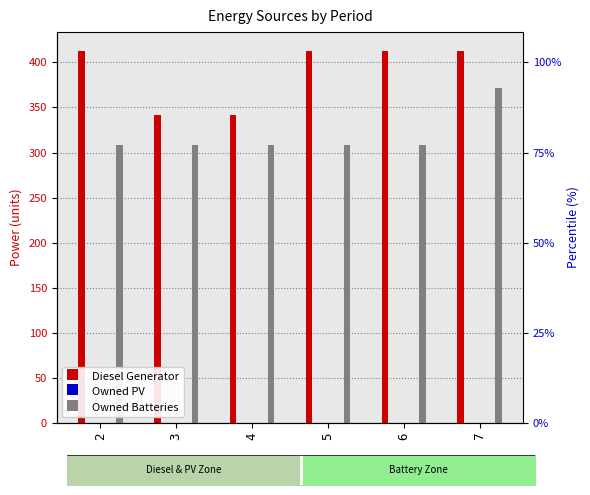

Rank the series by their maximum value, from highest to lowest.

Diesel Generator, Owned Batteries, Owned PV